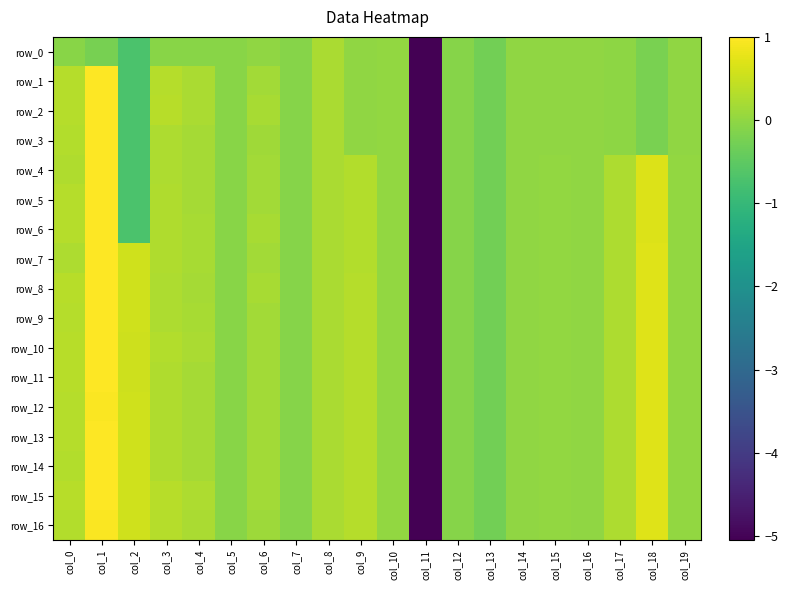

What is the difference between the row_5 values at col_19 and col_7?

0.1